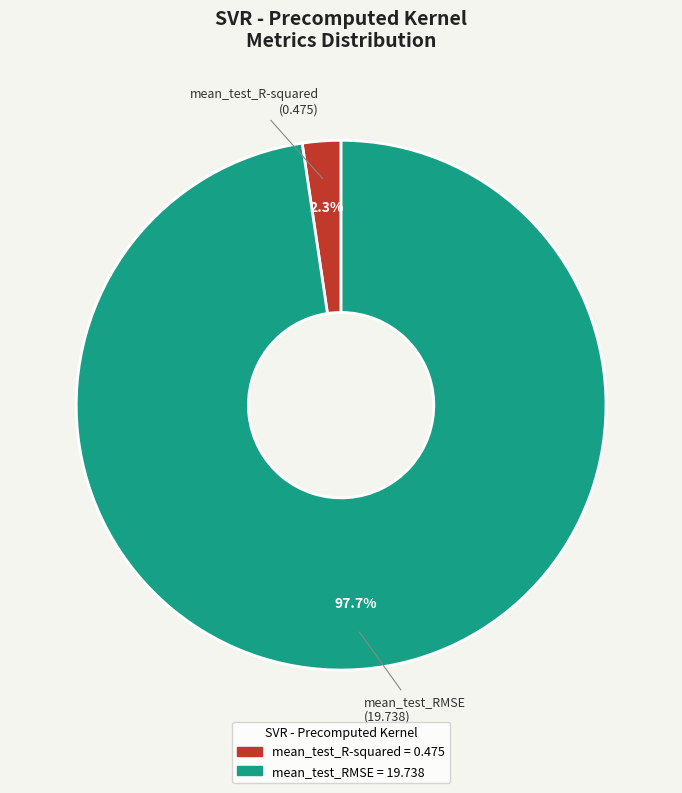

True or false: mean_test_R-squared accounts for 2% of the total.

True